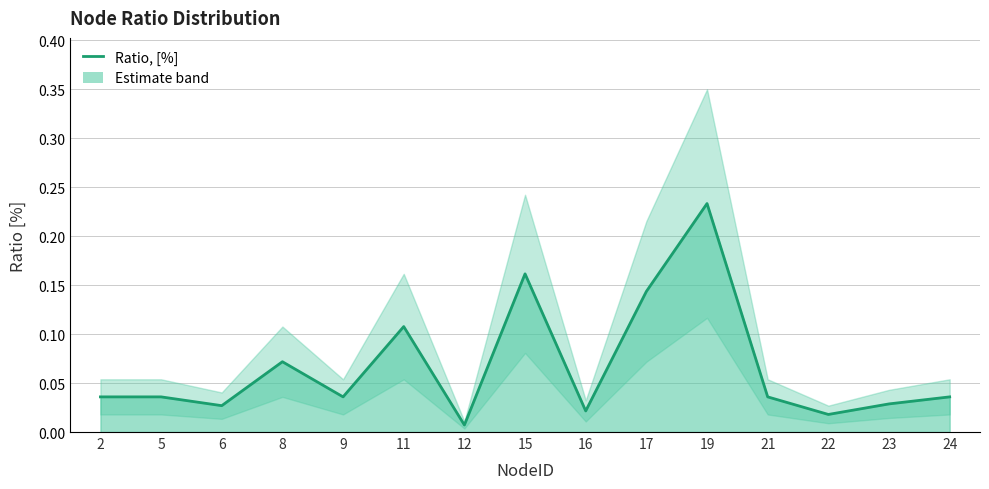

Does the chart have visible grid lines?

Yes